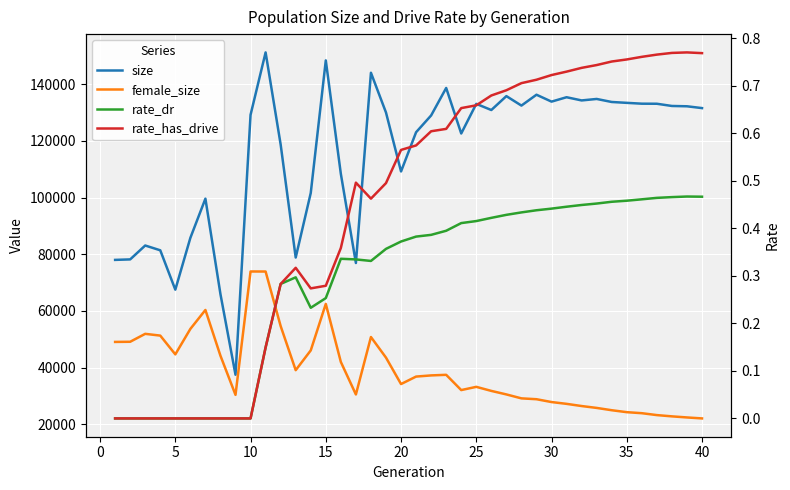

How many values in the female_size series exceed 36811?

19